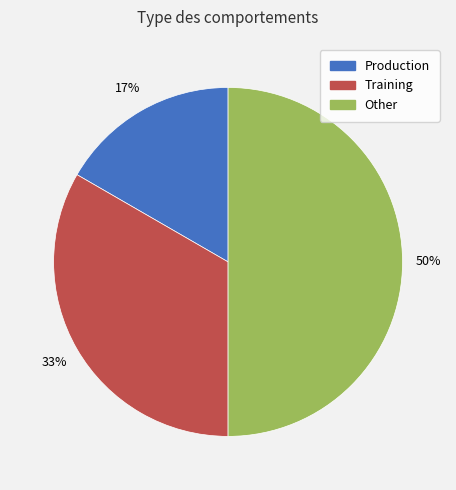

What percentage is the Other slice, to the nearest percent?

50%